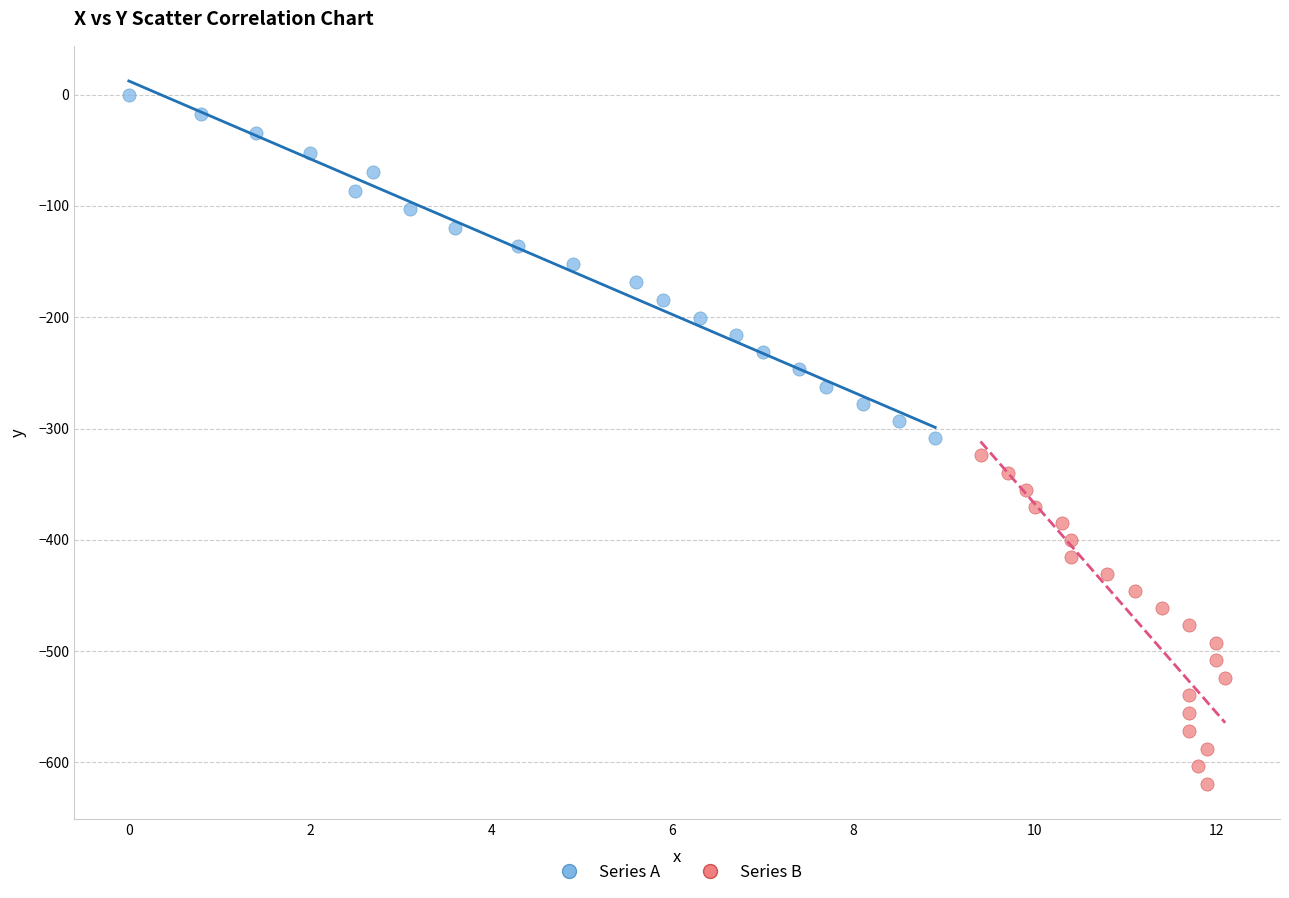

Which series has the widest spread of Y values?

Series A